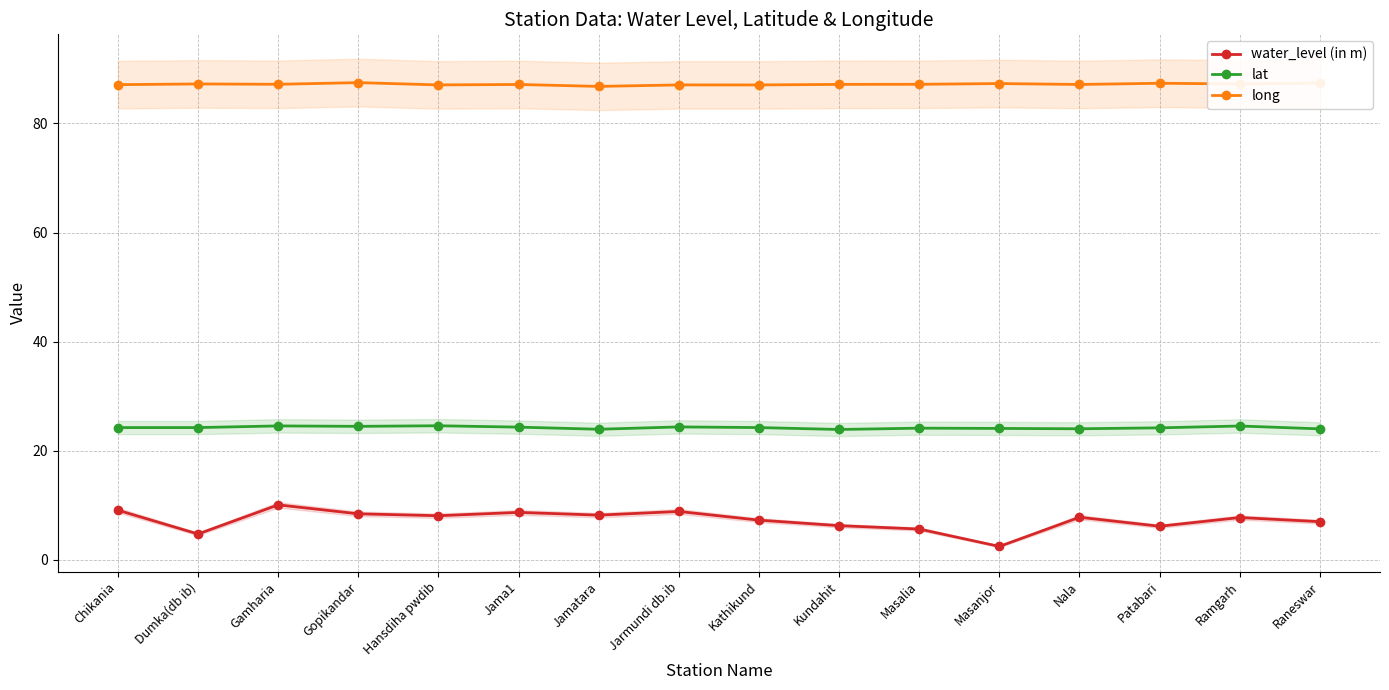

True or false: lat and water_level (in m) intersect in this chart.

False